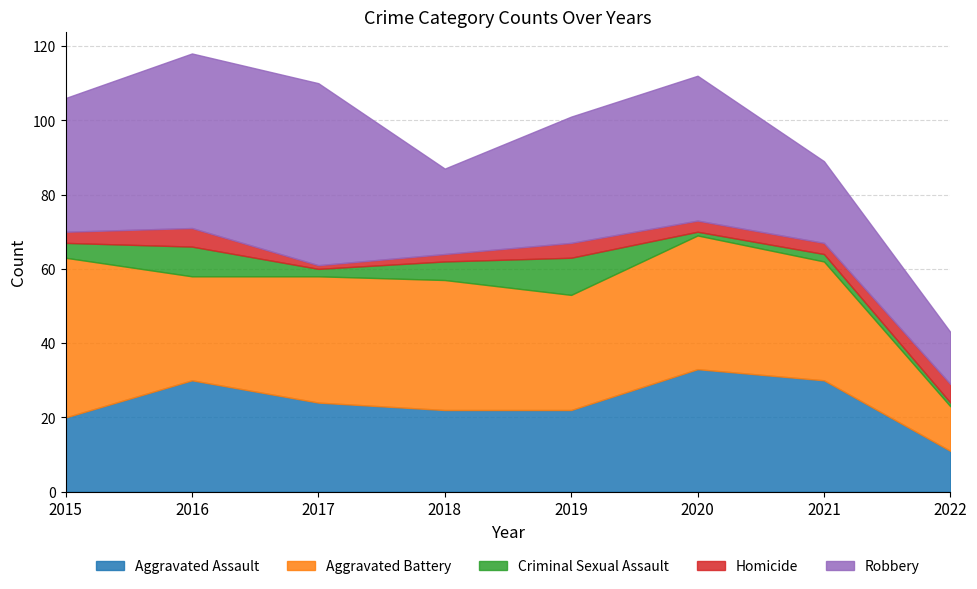

How many data points in Criminal Sexual Assault are less than 4?

4